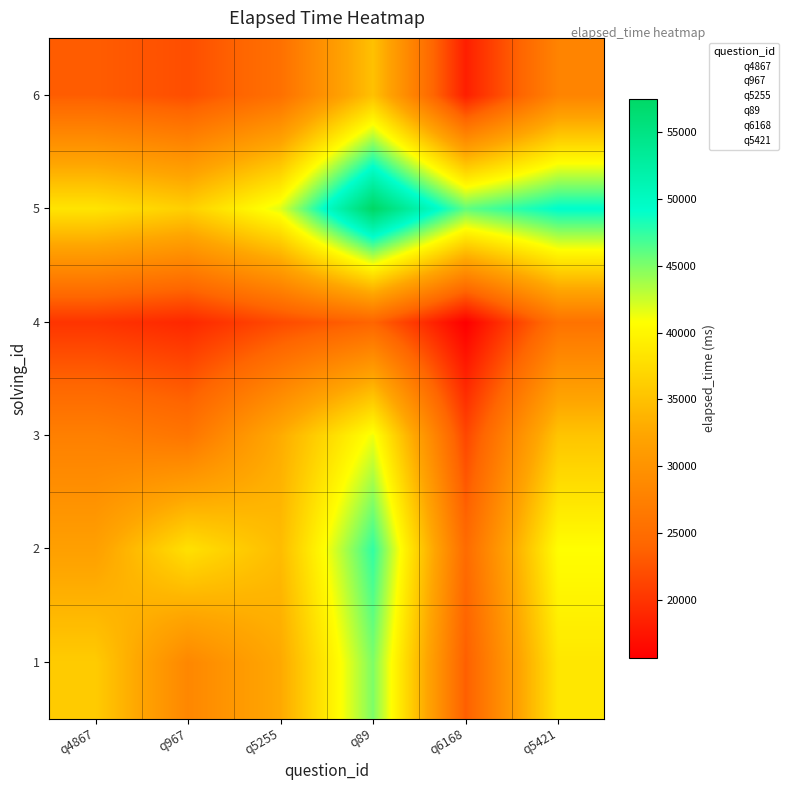

Which series has the largest range (max minus min)?

2